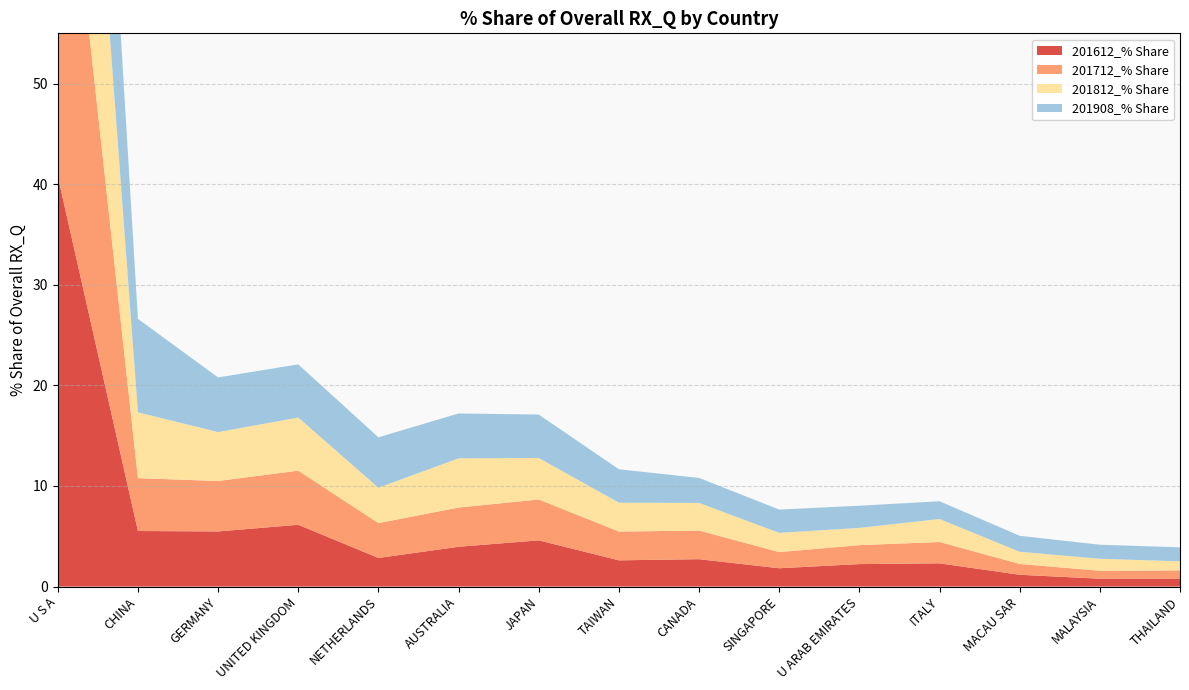

Reading left to right, list all the values displayed in this chart.

201612_% Share: U S A=40.8	CHINA=5.5	GERMANY=5.5	UNITED KINGDOM=6.1	NETHERLANDS=2.8	AUSTRALIA=4.0	JAPAN=4.6	TAIWAN=2.6	CANADA=2.7	SINGAPORE=1.8	U ARAB EMIRATES=2.2	ITALY=2.3	MACAU SAR=1.2	MALAYSIA=0.8	THAILAND=0.8
201712_% Share: U S A=42.7	CHINA=5.3	GERMANY=5.0	UNITED KINGDOM=5.4	NETHERLANDS=3.5	AUSTRALIA=3.9	JAPAN=4.1	TAIWAN=2.9	CANADA=2.8	SINGAPORE=1.6	U ARAB EMIRATES=1.9	ITALY=2.1	MACAU SAR=1.1	MALAYSIA=0.8	THAILAND=0.8
201812_% Share: U S A=40.6	CHINA=6.5	GERMANY=4.9	UNITED KINGDOM=5.3	NETHERLANDS=3.5	AUSTRALIA=4.9	JAPAN=4.1	TAIWAN=2.9	CANADA=2.7	SINGAPORE=1.9	U ARAB EMIRATES=1.7	ITALY=2.3	MACAU SAR=1.2	MALAYSIA=1.2	THAILAND=0.9
201908_% Share: U S A=34.2	CHINA=9.3	GERMANY=5.4	UNITED KINGDOM=5.3	NETHERLANDS=5.0	AUSTRALIA=4.5	JAPAN=4.3	TAIWAN=3.3	CANADA=2.5	SINGAPORE=2.3	U ARAB EMIRATES=2.2	ITALY=1.8	MACAU SAR=1.6	MALAYSIA=1.4	THAILAND=1.4